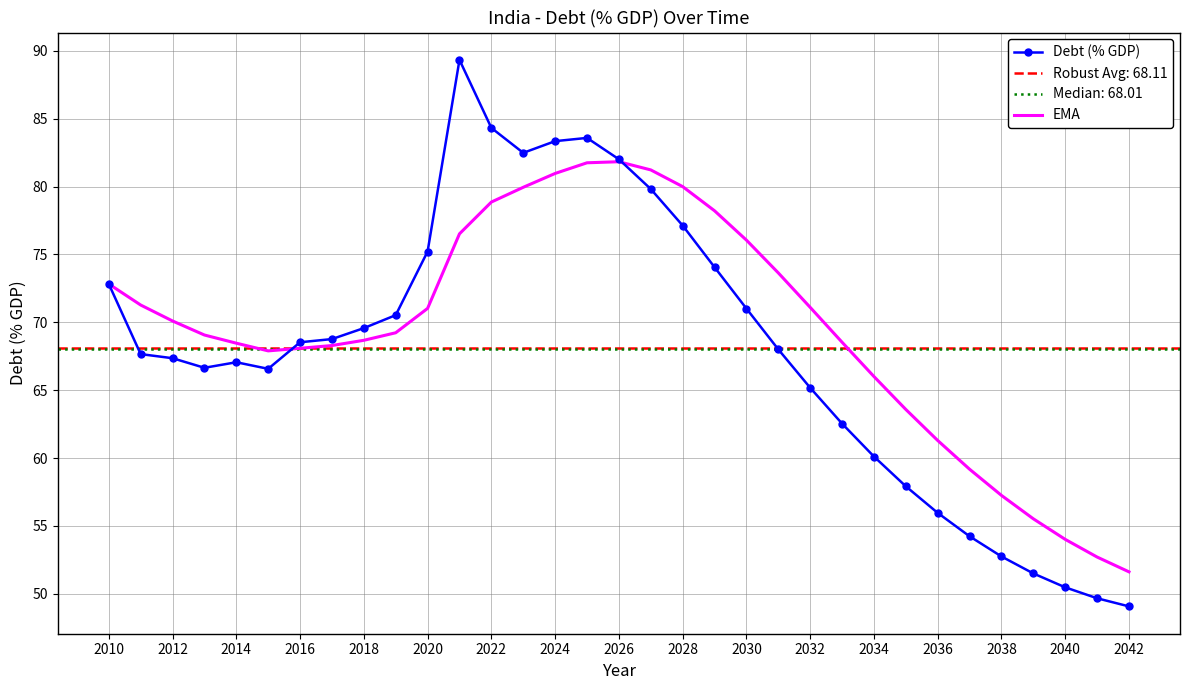

What is the highest value of the Debt (% GDP) series?

89.3